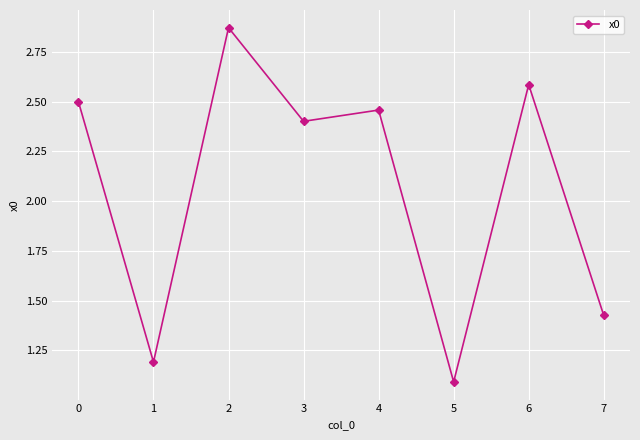

True or false: the data shows 4.7 at 2.

False